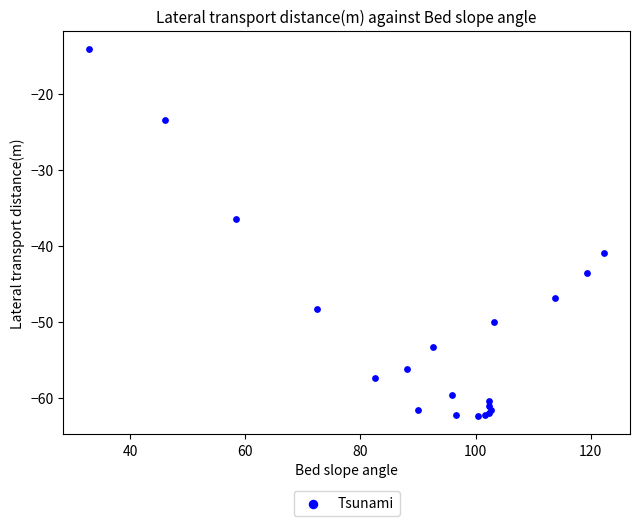

What Y value in the scatter plot is closest to -38?

-36.5